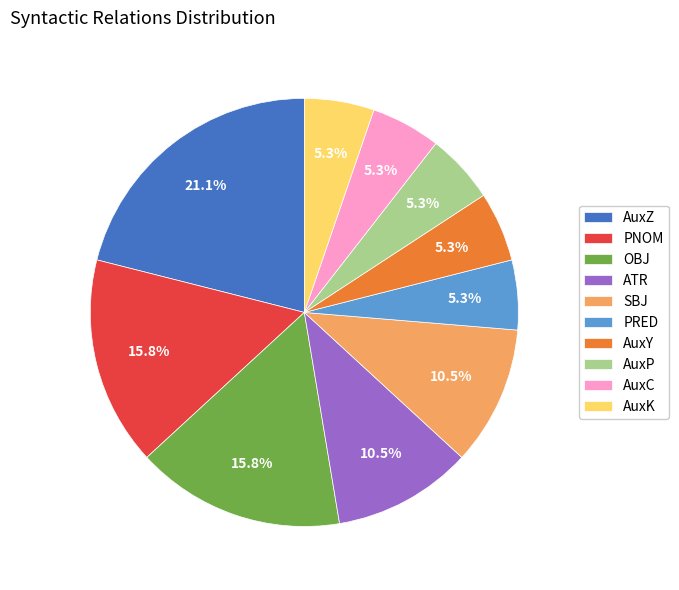

What portion of the pie excludes PNOM?

84.2%